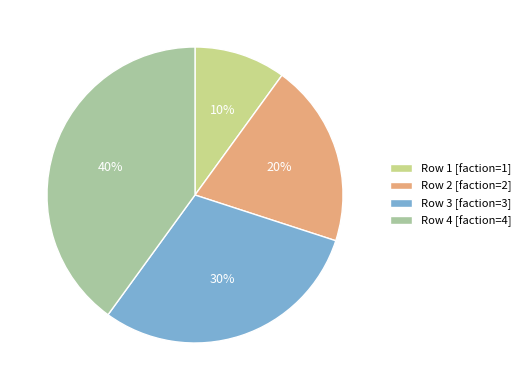

To the nearest percent, what portion does Row 3 [faction=3] represent?

30%